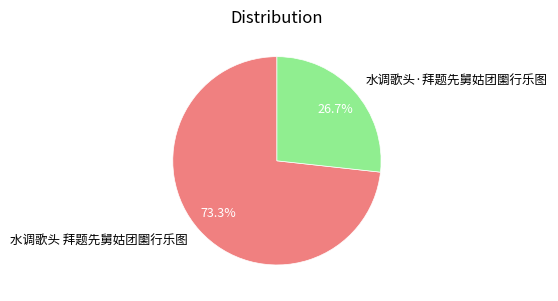

Does 水调歌头·拜题先舅姑团圞行乐图 represent more than half of the total?

No